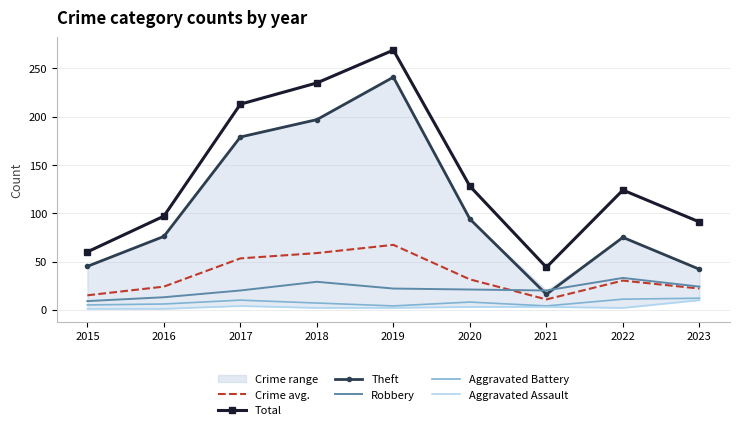

Where is Robbery nearest to the value 21?

2020